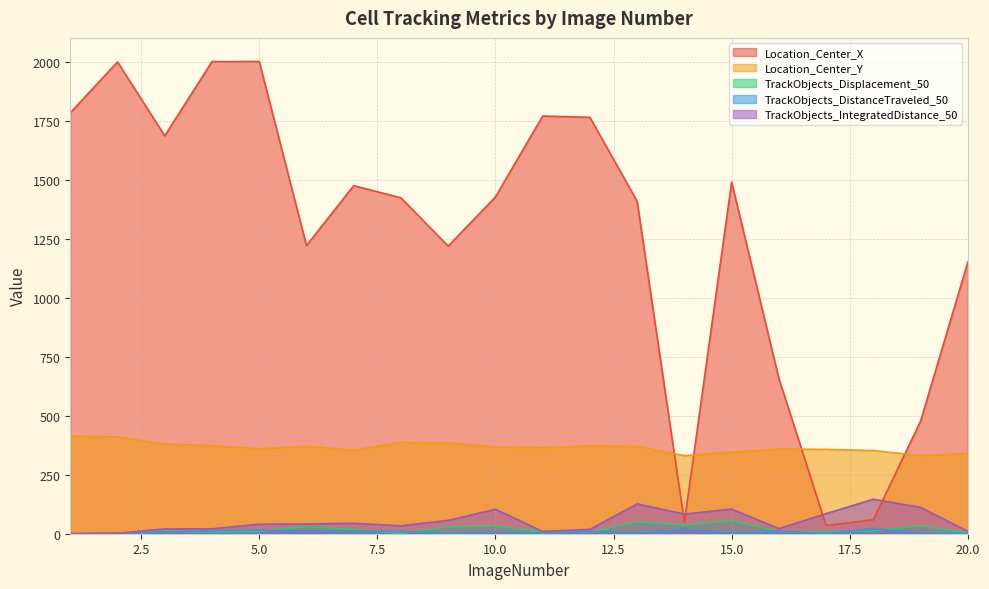

Where does the TrackObjects_DistanceTraveled_50 series first go above 7?

3